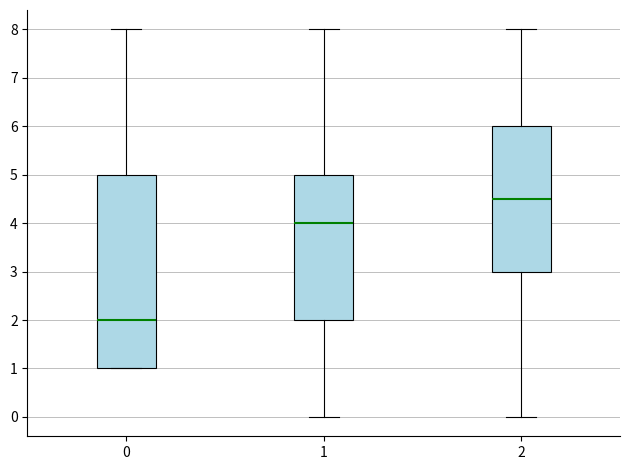

Which box has the lowest median line?

0